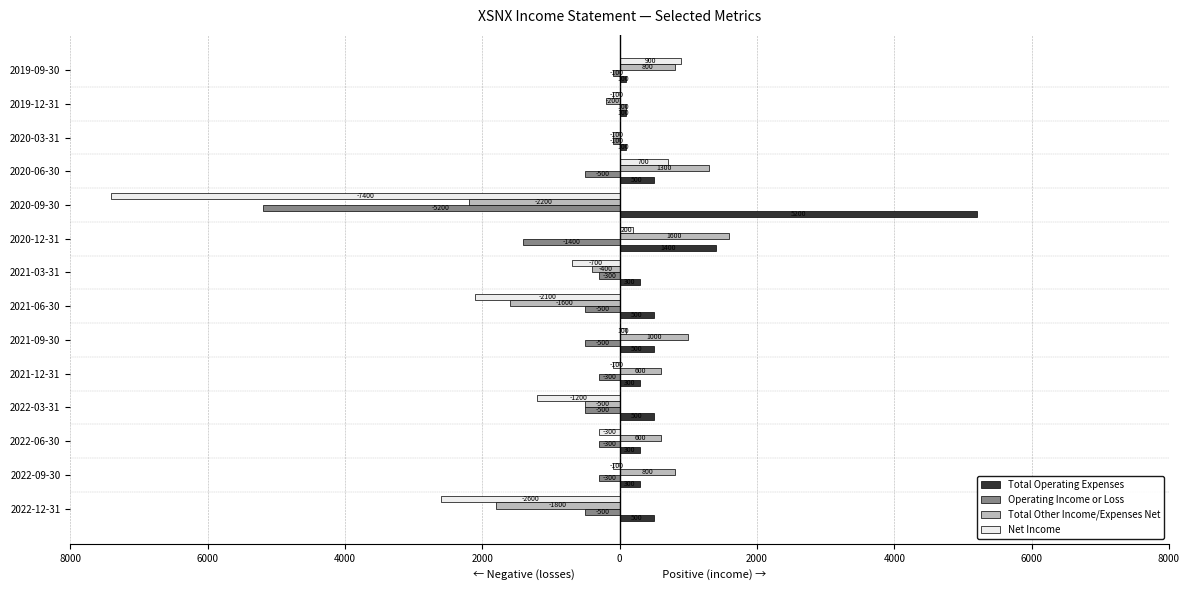

Which has a higher value, 2019-09-30 or 2022-03-31?

2022-03-31